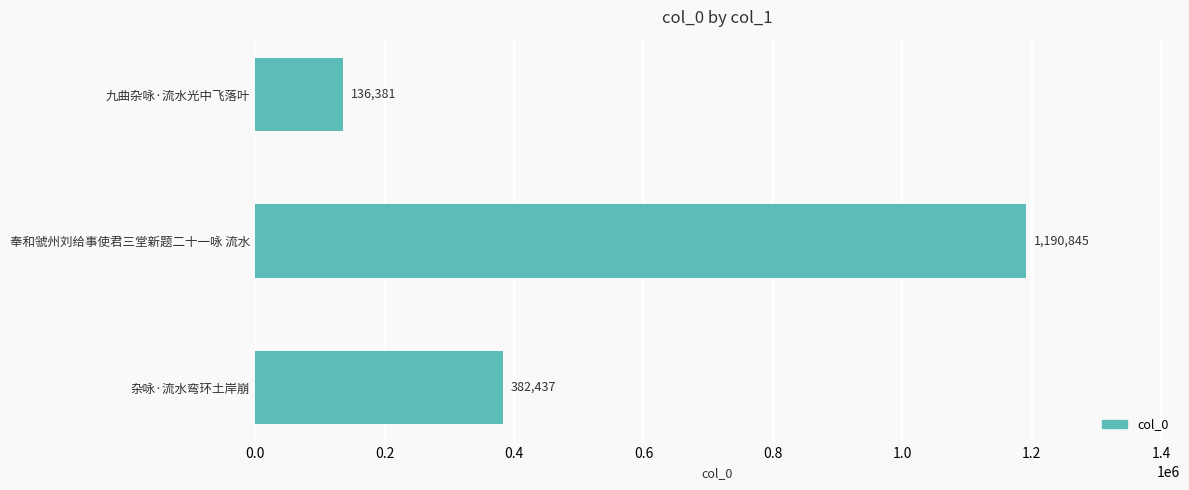

Rank the categories by value from highest to lowest.

奉和虢州刘给事使君三堂新题二十一咏 流水, 杂咏·流水弯环土岸崩, 九曲杂咏·流水光中飞落叶